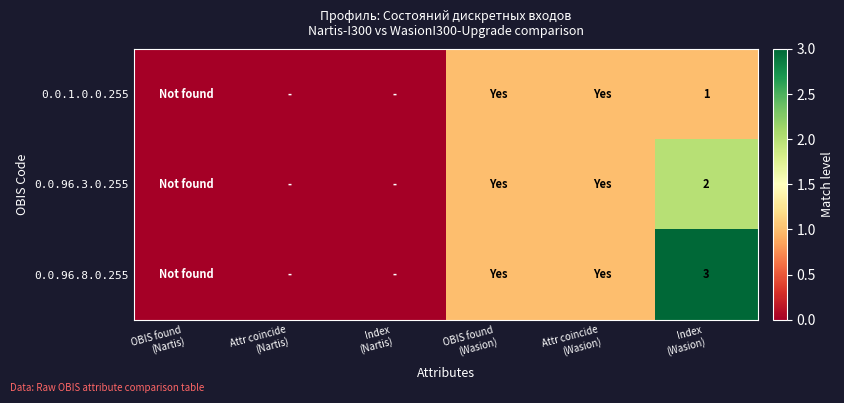

The 0.0.96.3.0.255 series shows 1 at Attr coincide (Wasion). True or false?

True